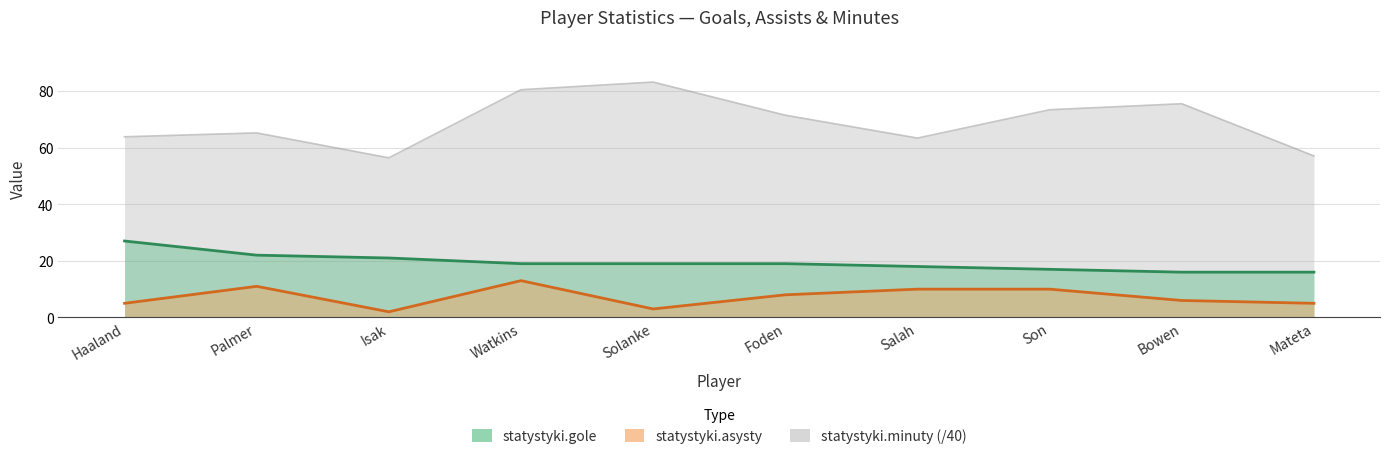

At which label does statystyki.gole first exceed 19?

Haaland